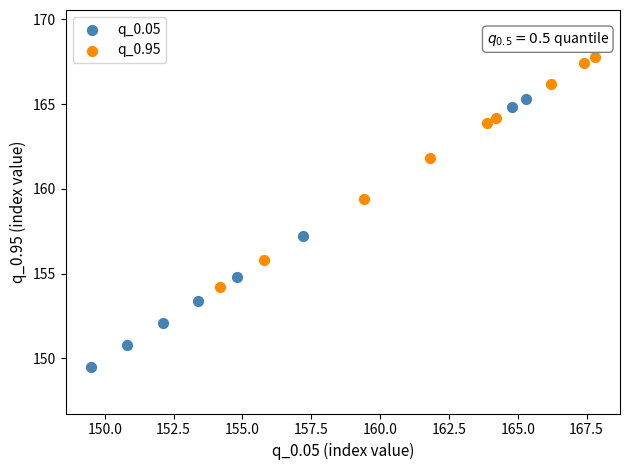

Which series contains the highest Y value?

q_0.95